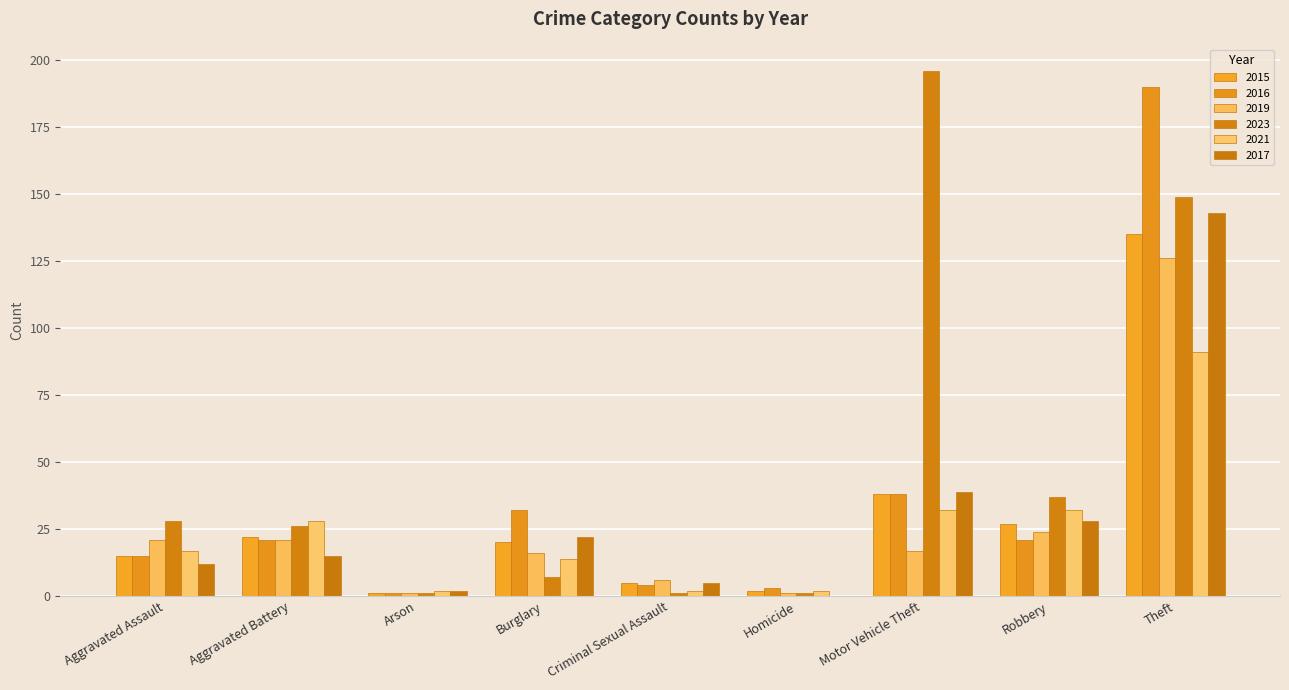

What value does the 2019 series have at Aggravated Assault?

21